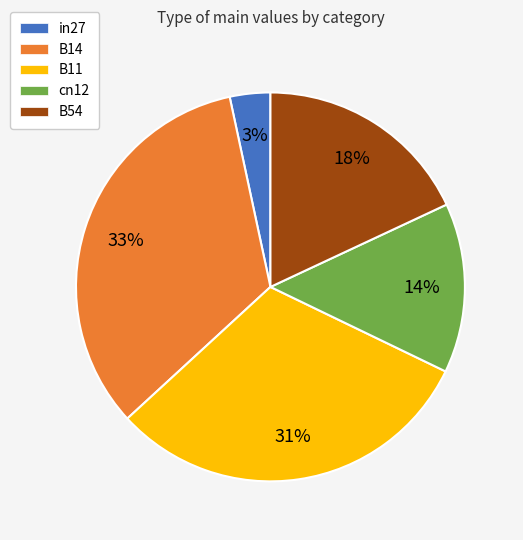

Do in27 and B14 together represent more than half of the pie?

No